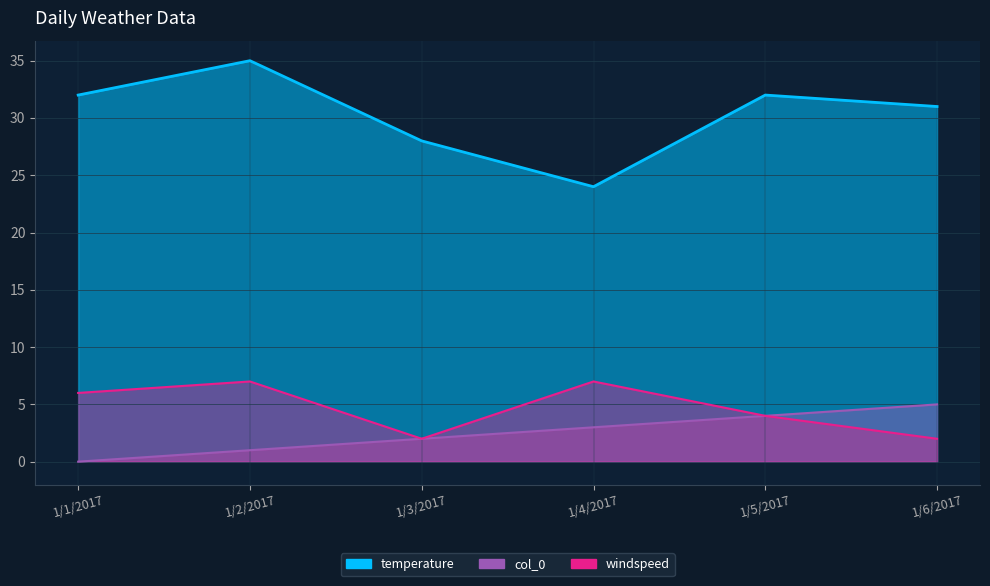

The windspeed series shows 11 at 1/1/2017. True or false?

False